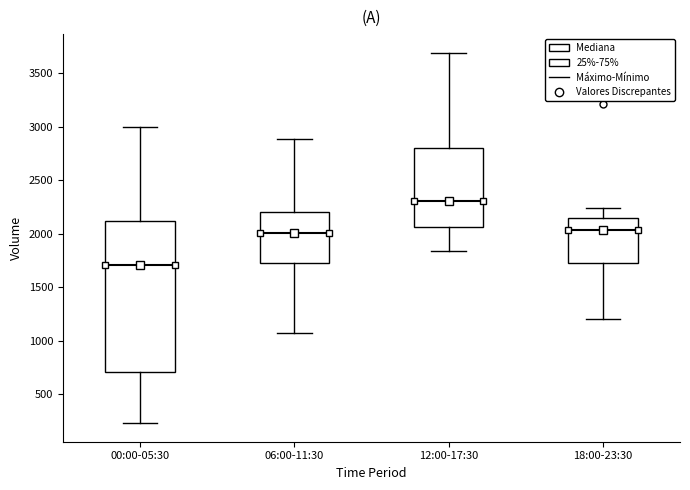

Which box has the lowest median line?

00:00-05:30